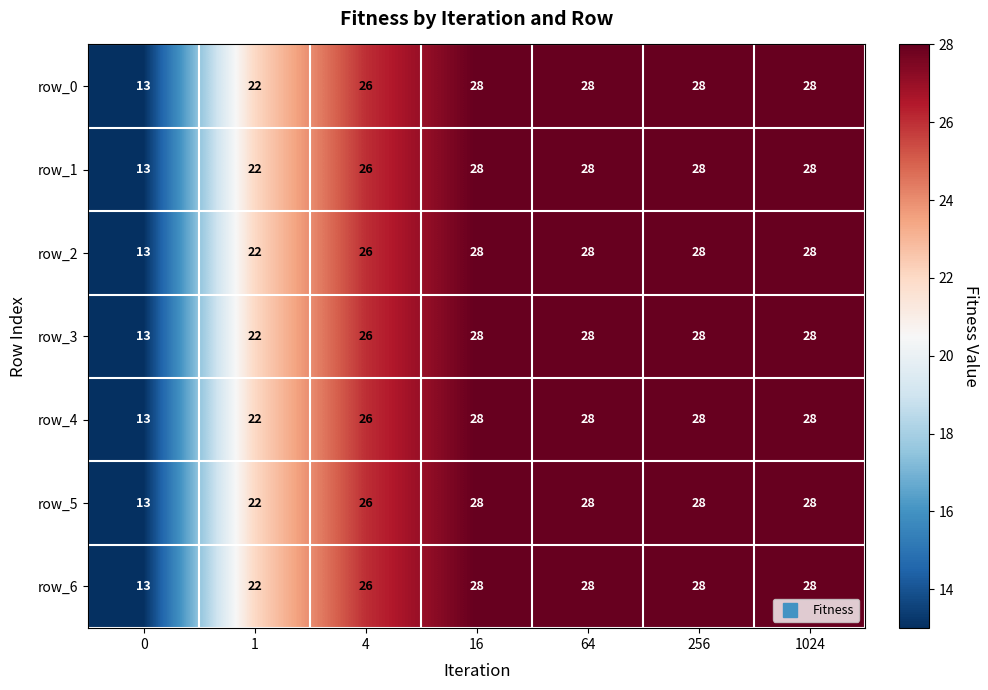

Read the row_5 value at 64, to the nearest 10.

30